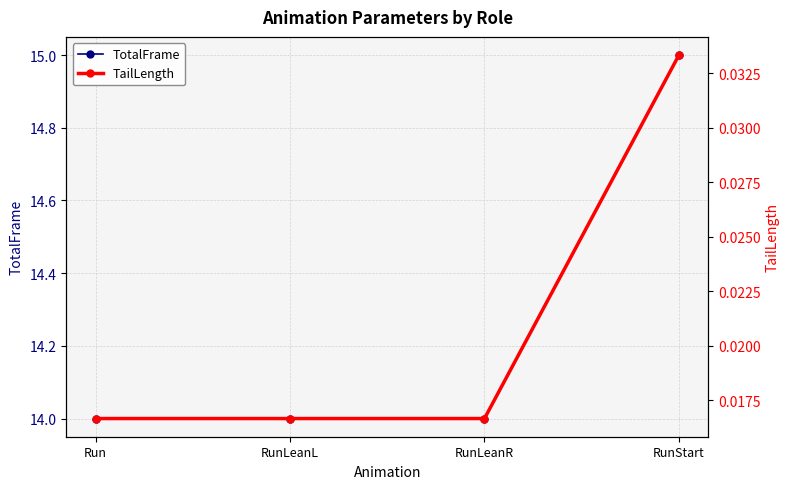

Which series changed the most between Run and RunLeanR?

TotalFrame